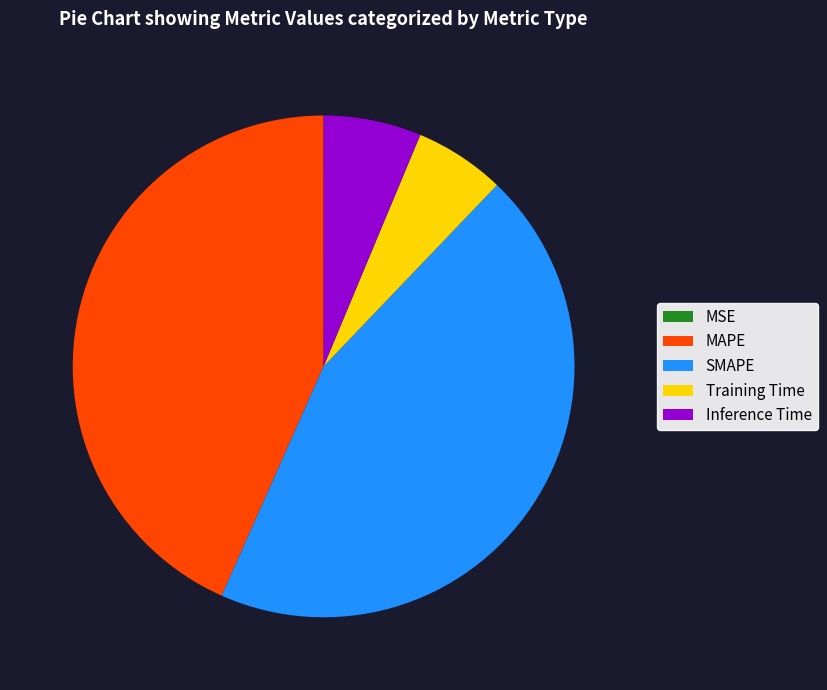

The MAPE slice represents 43% of the pie. True or false?

True